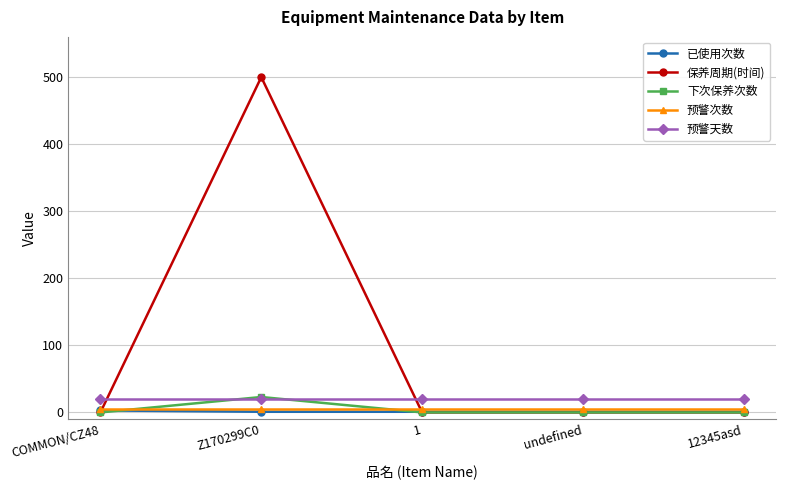

True or false: 已使用次数 and 预警次数 intersect in this chart.

False